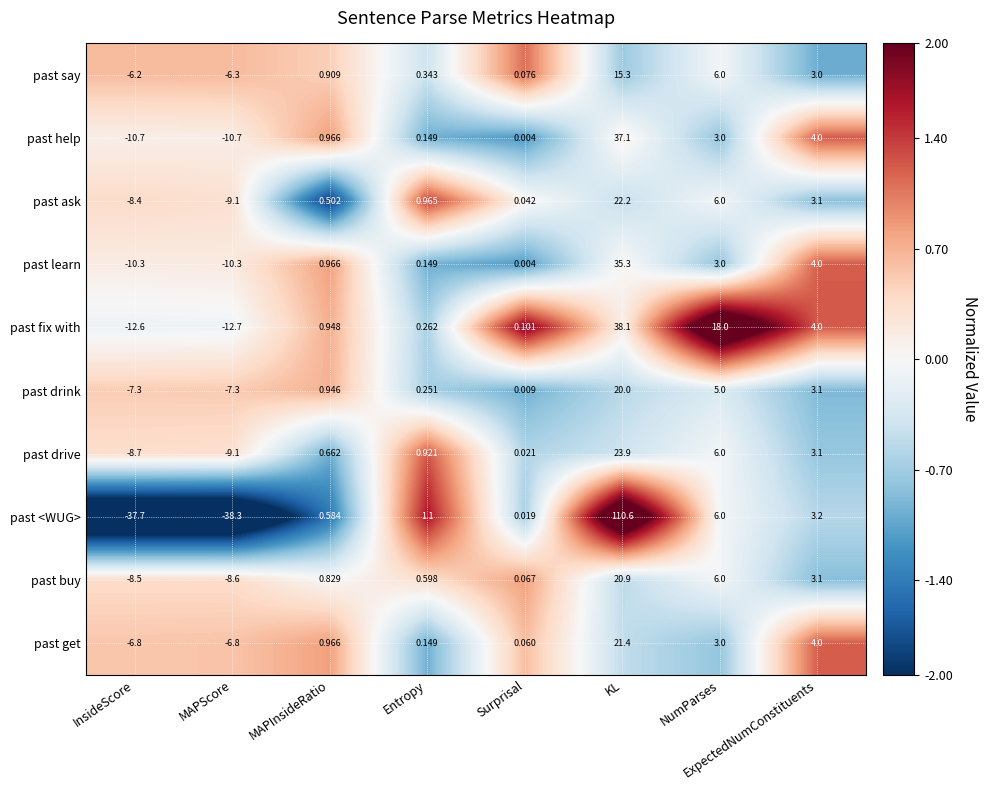

At which label does past help first exceed 0?

MAPInsideRatio